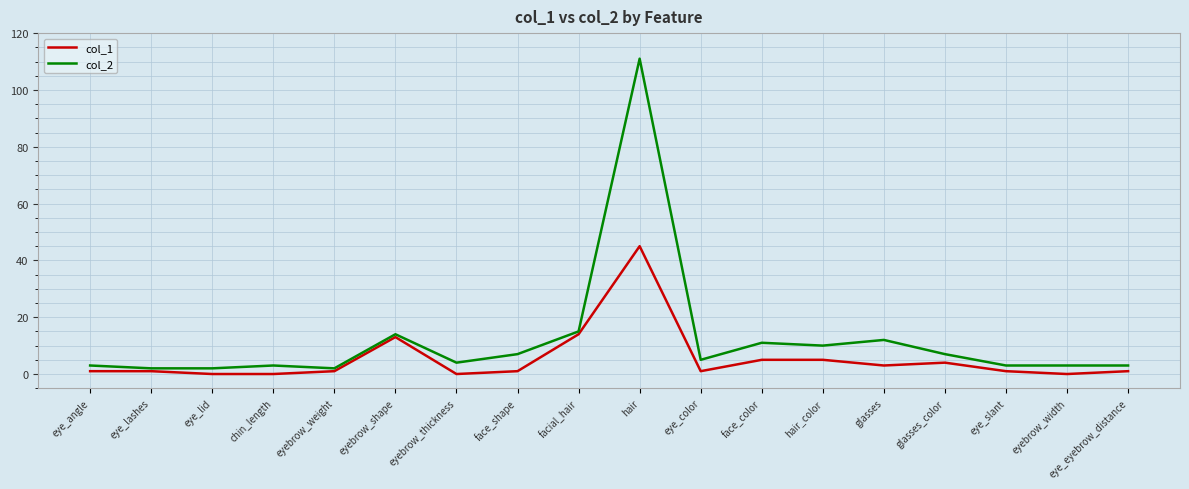

The col_2 series shows 3 at eye_slant. True or false?

True